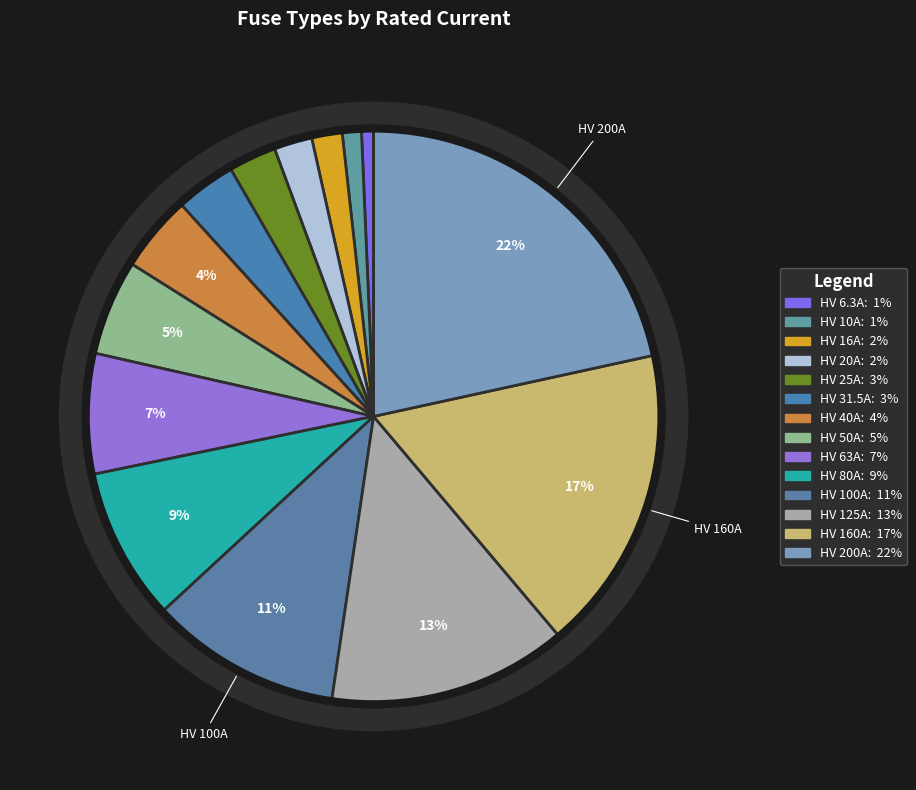

Which has a higher value, HV 25A or HV 10A?

HV 25A